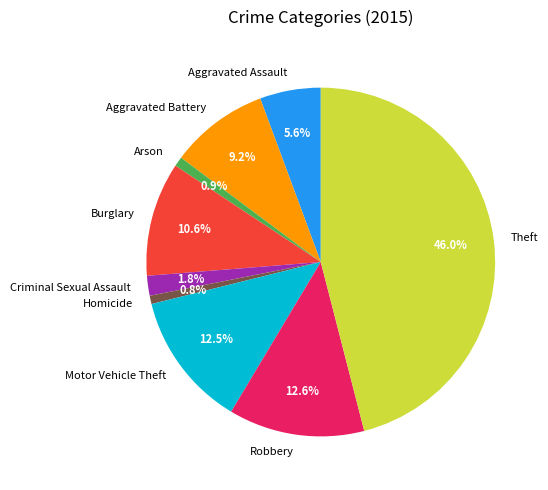

True or false: Homicide accounts for 11% of the total.

False